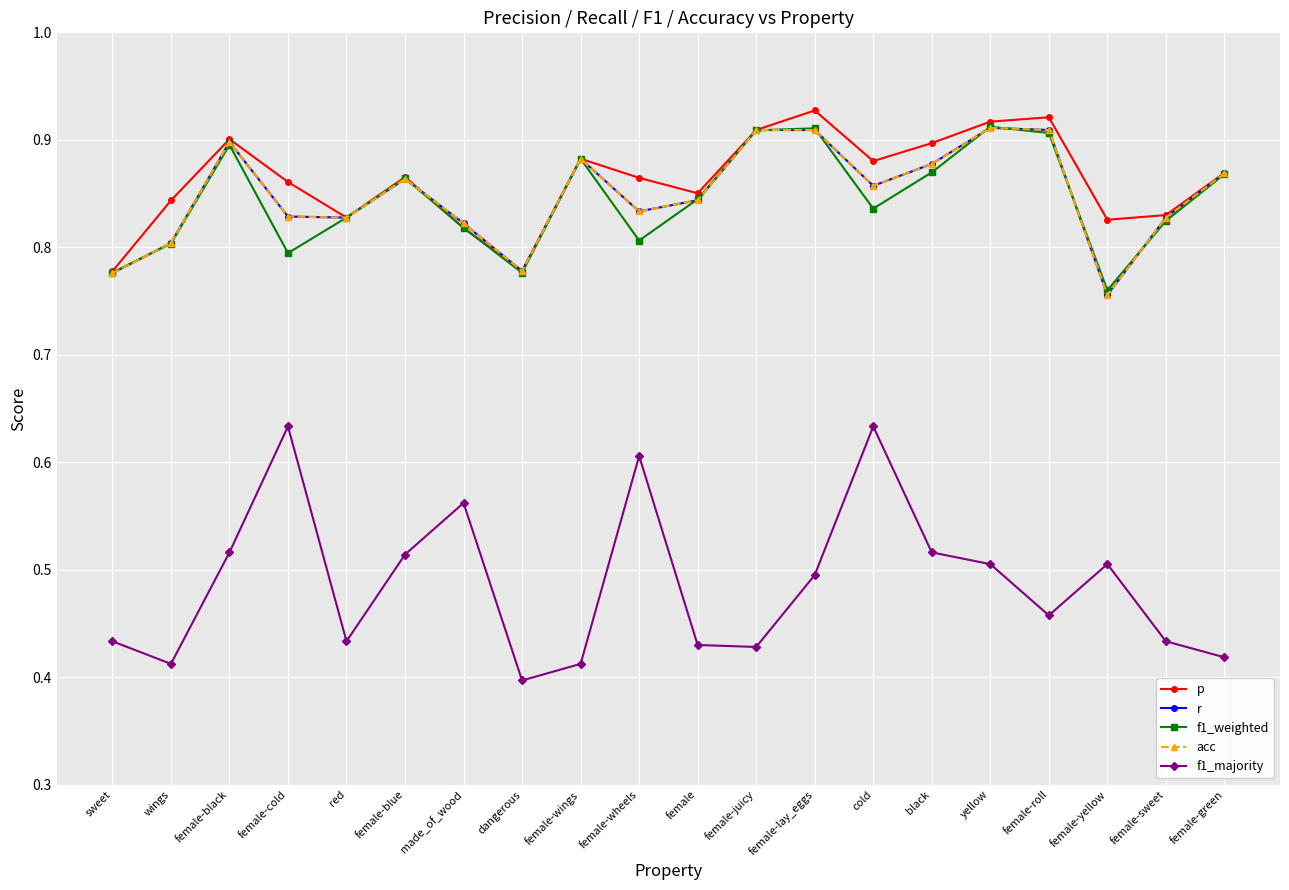

Where is the first local maximum for f1_weighted?

female-black